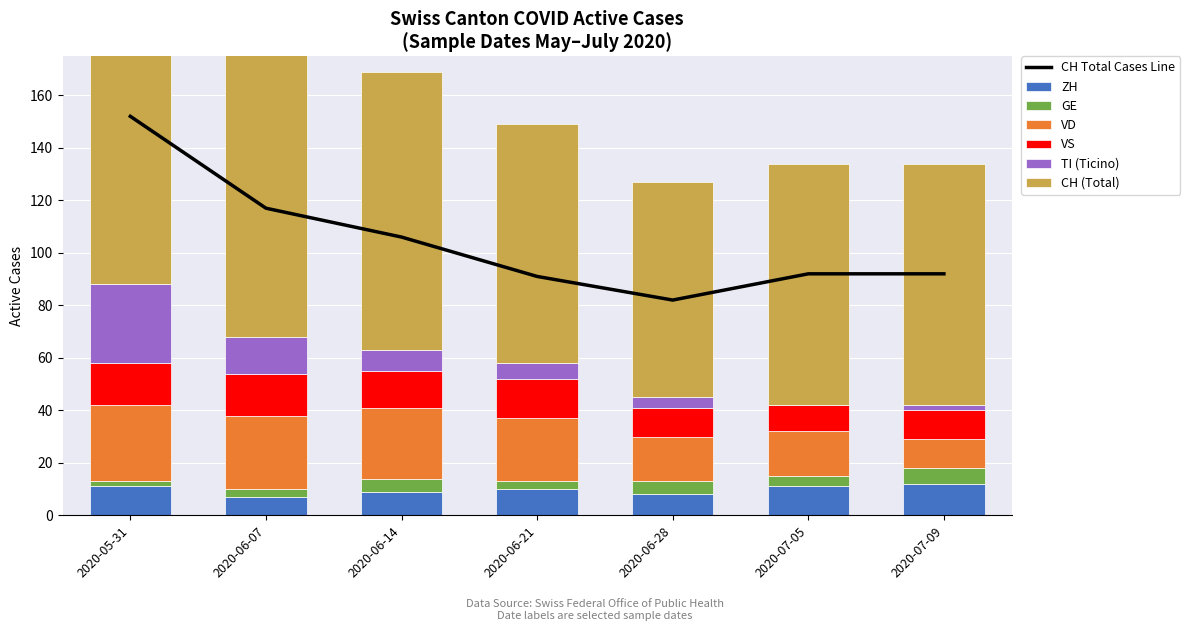

Which series has the largest total across all categories?

CH